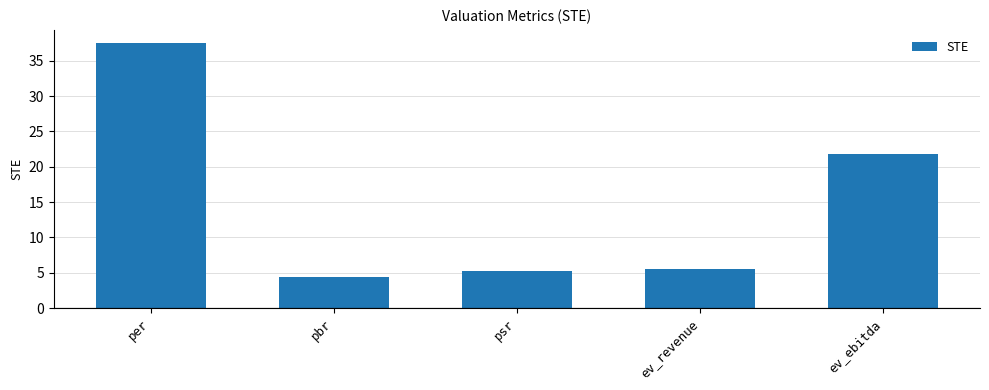

Does the chart contain stacked bars?

No